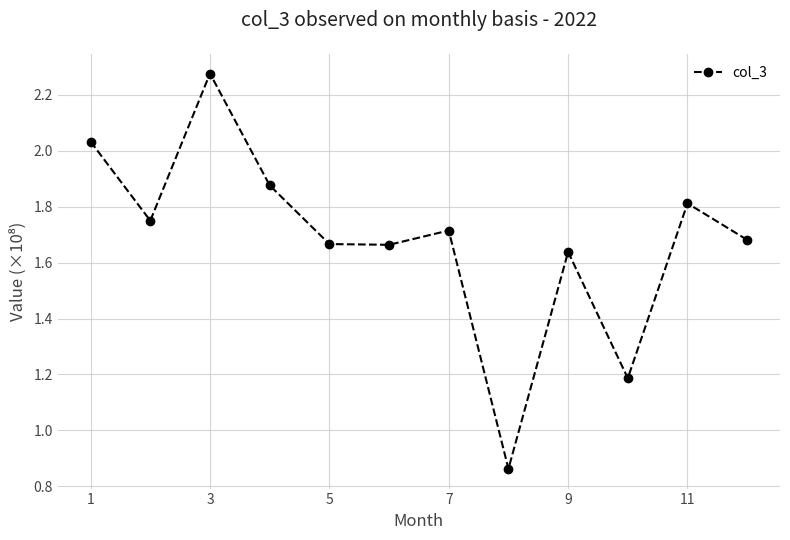

How many lines are shown in the chart?

1